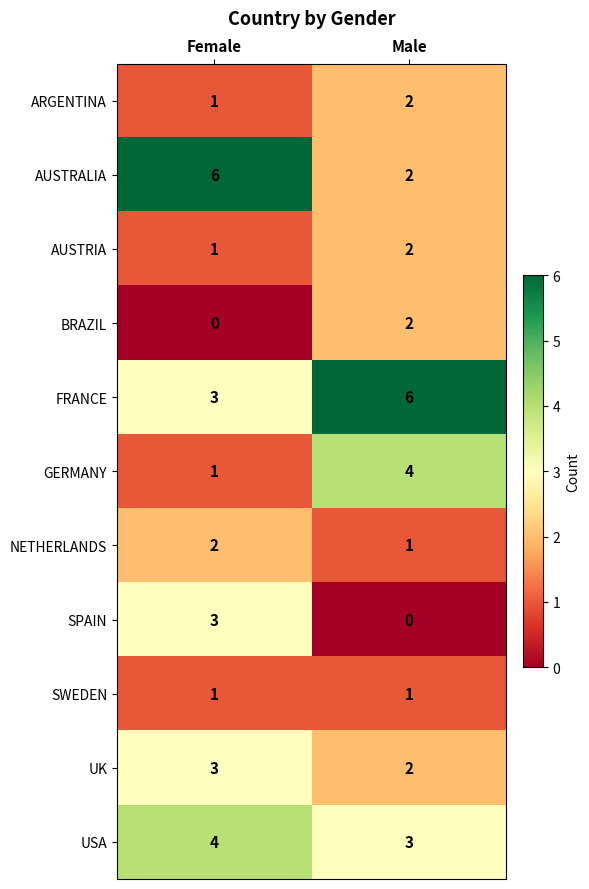

At which label does FRANCE reach its minimum?

Female